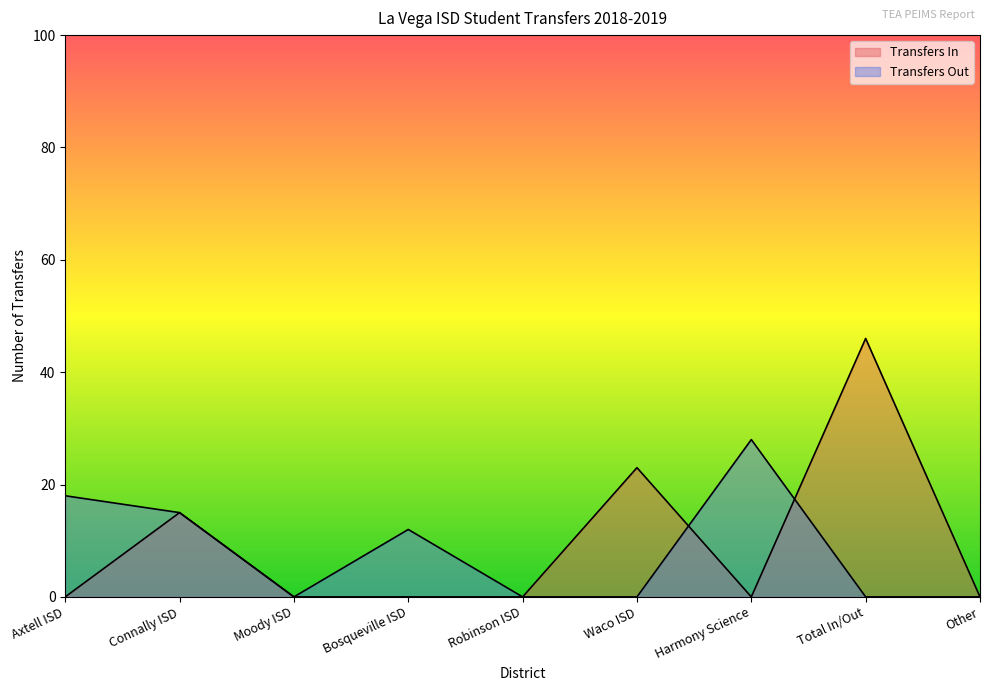

The Transfers Out series shows 0 at Moody ISD. True or false?

True